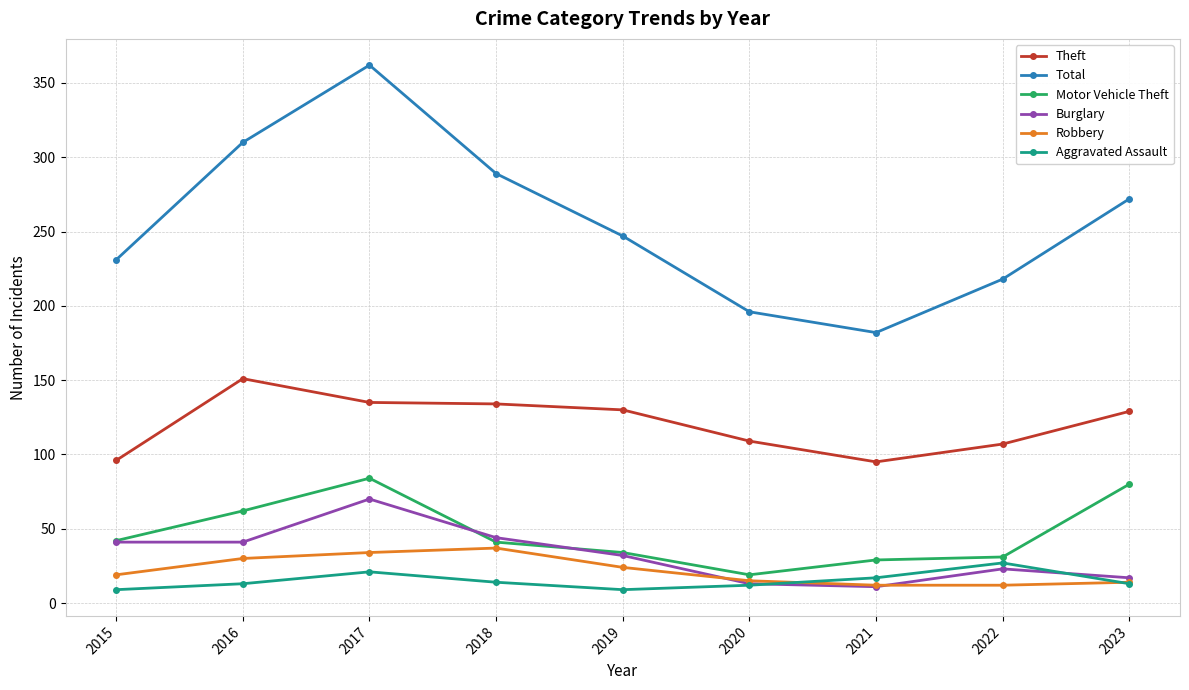

The value of Motor Vehicle Theft at 2020 is 19. True or false?

True